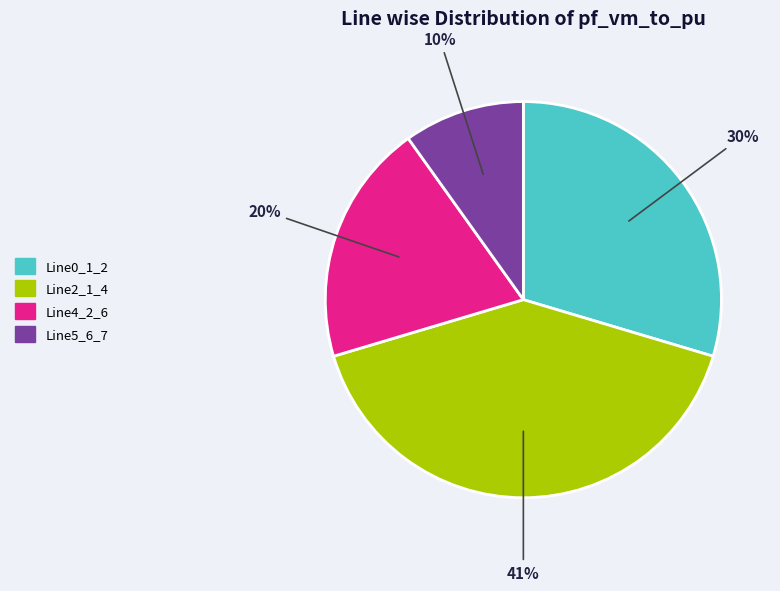

Count the number of slices in the pie.

4